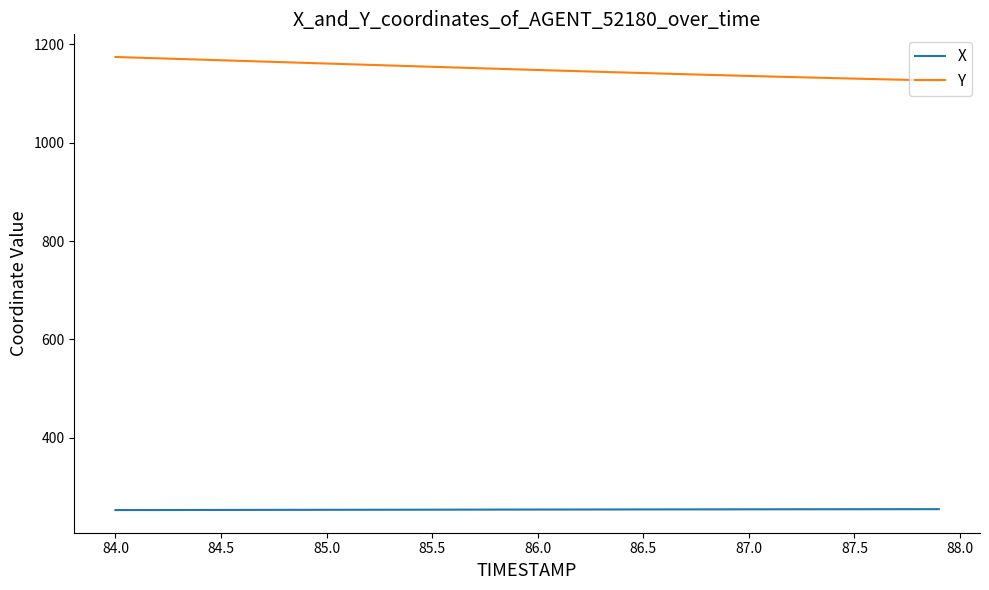

Which series has the largest total across all categories?

Y